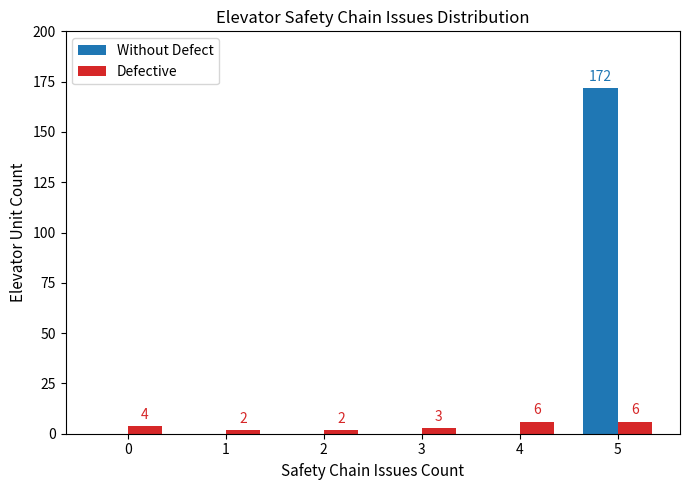

Which series has the largest range (max minus min)?

Without Defect